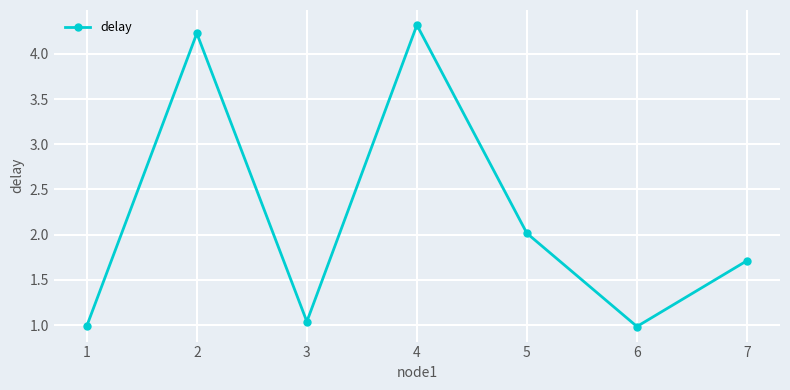

True or false: the data shows 1.0 at 7.

False